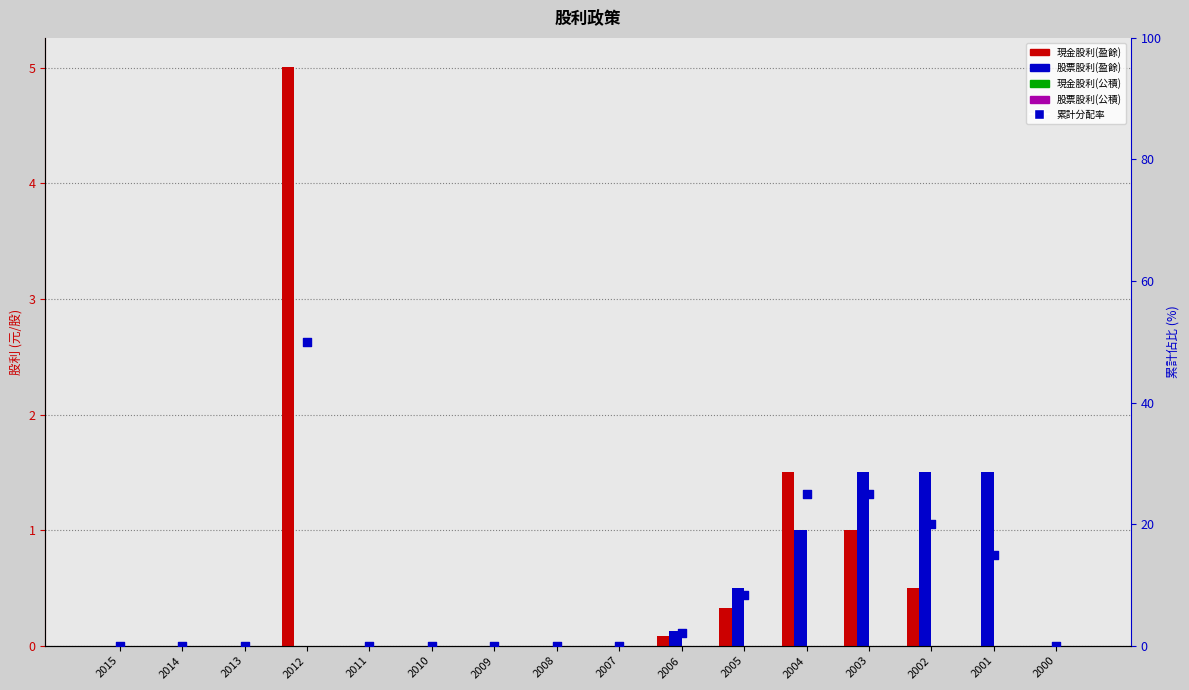

Is the value of 股票股利(公積) at 2012 greater than the value of 現金股利(盈餘) at 2005?

No